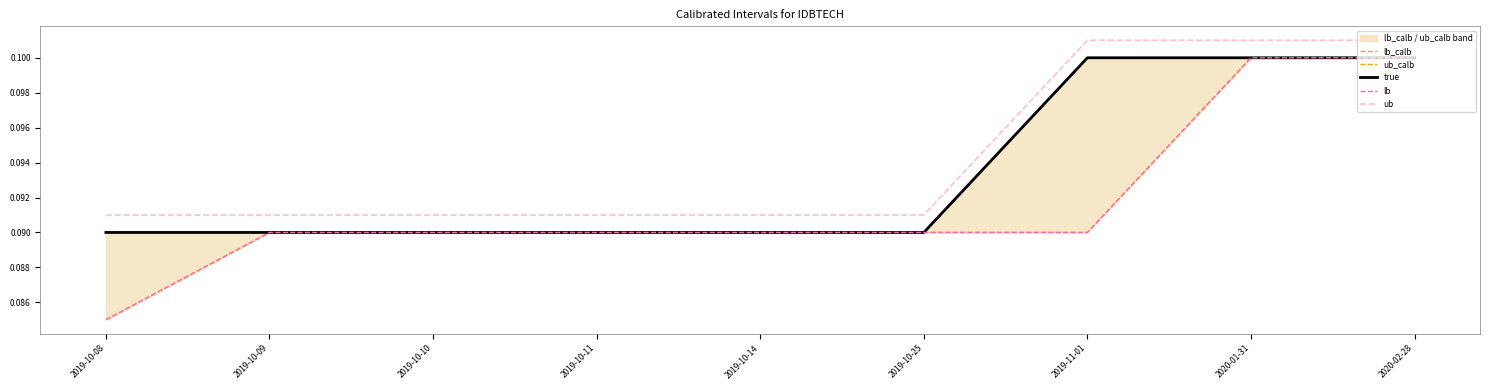

Is it true that ub equals 0.1 at 2019-10-11?

False